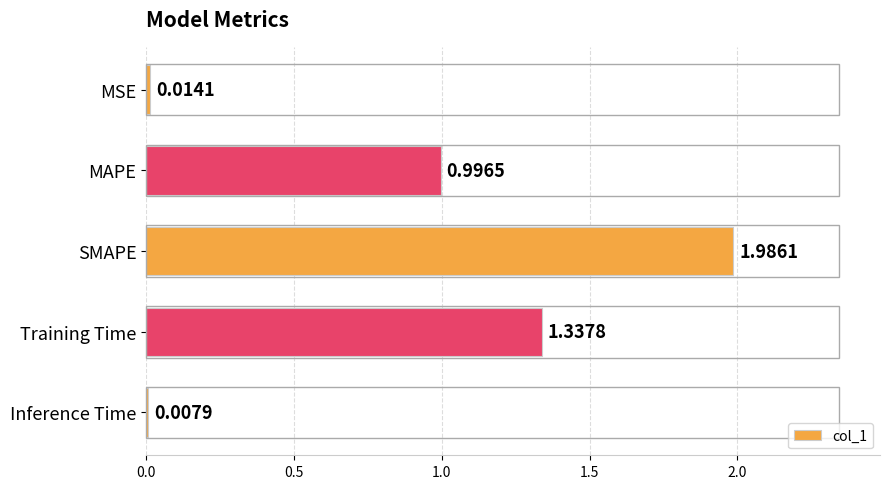

What is the label of the 4th bar from the top?

Training Time